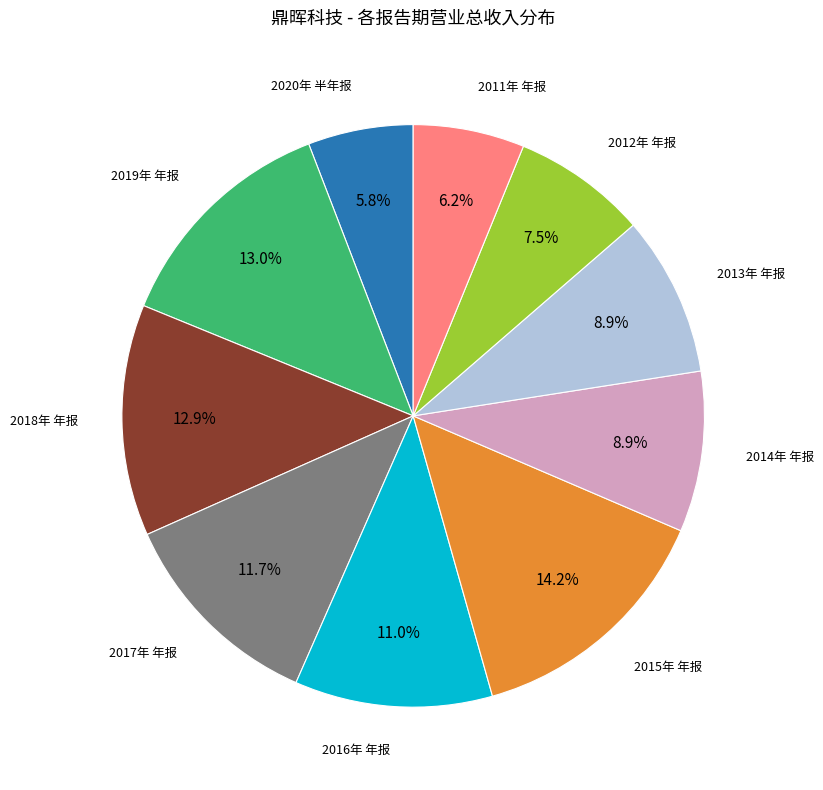

Does 2011年 年报 represent more than half of the total?

No